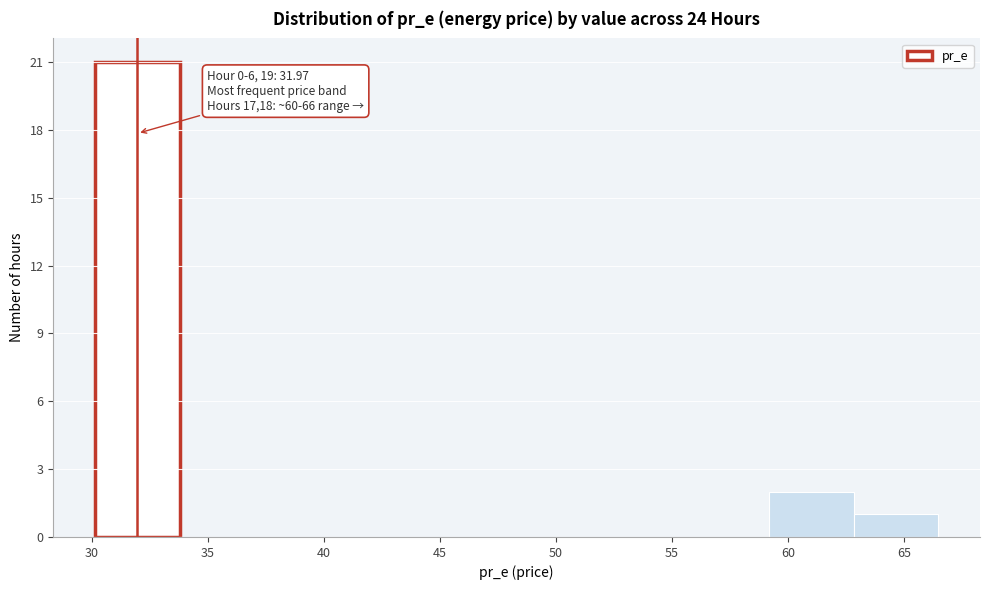

Which range on the x-axis has the tallest bar?

30.0 to 34.0